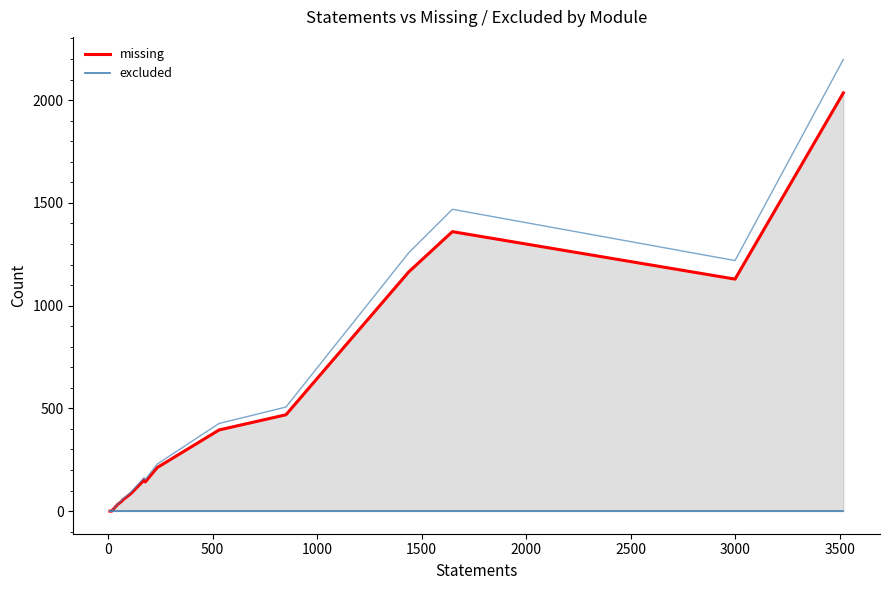

Reading left to right, extract all data points from this chart.

missing: 0	0	32	47	55	85	151	142	212	395	469	1164	1360	1129	2035
excluded: 0	0	0	0	0	0	0	0	0	0	0	0	0	0	0